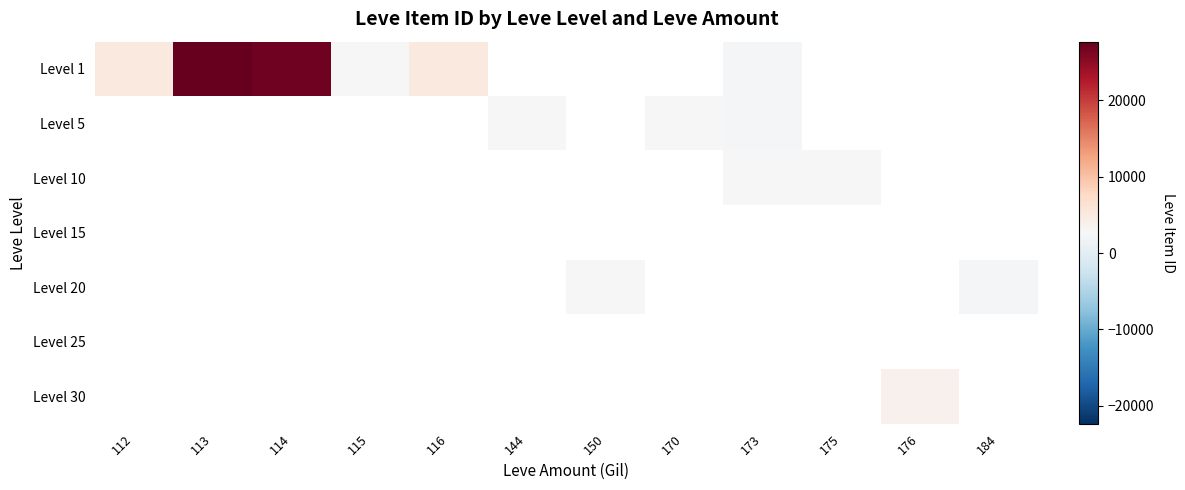

Which series has the widest spread of values?

row_0